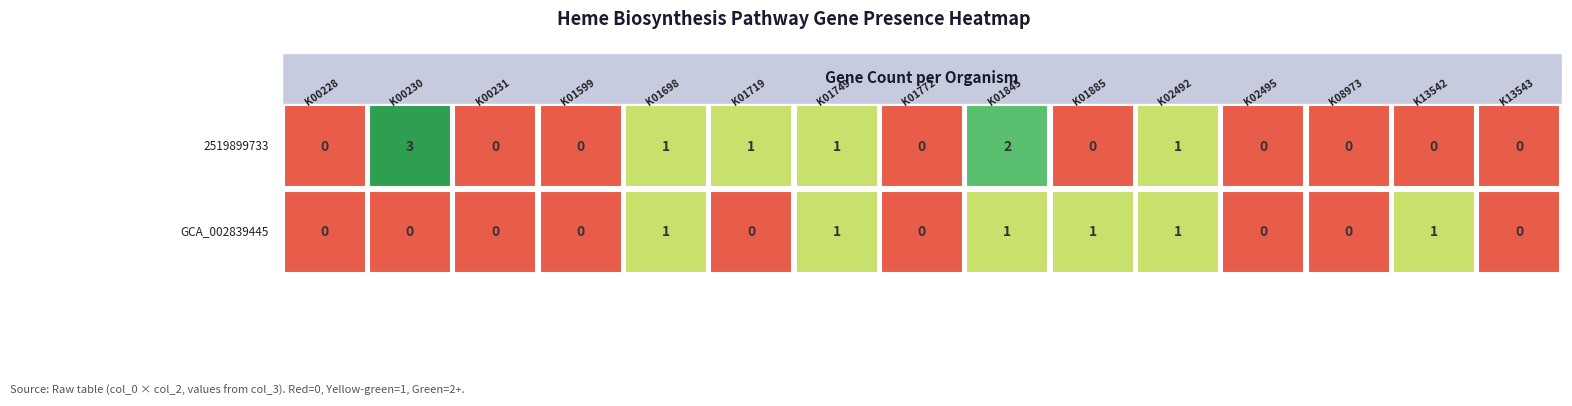

Which series has the largest total across all categories?

2519899733